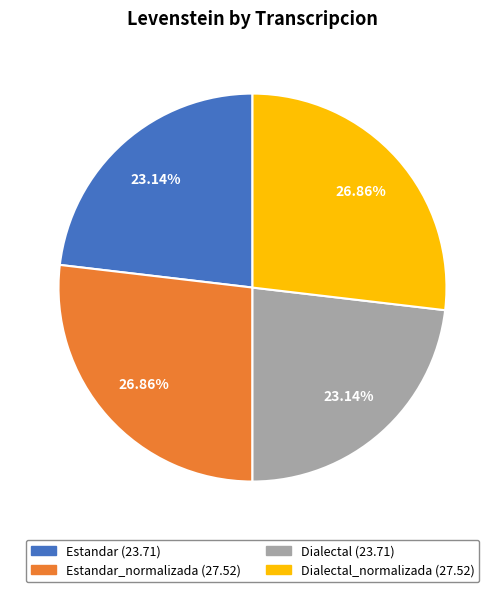

Is there a majority slice in this chart?

No